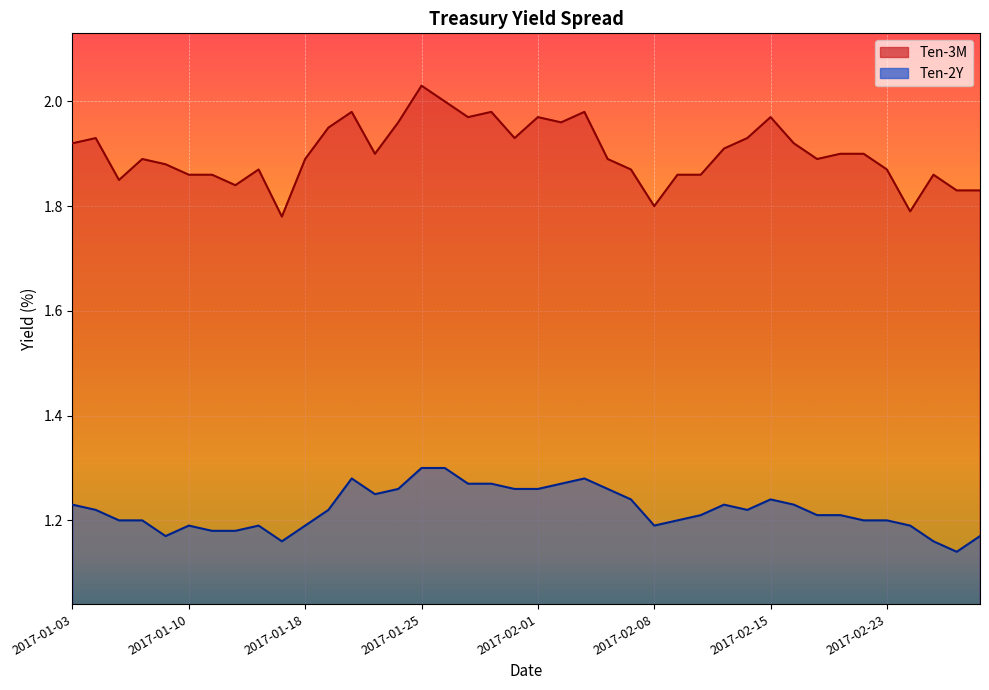

Reading left to right, what are all the values shown in this chart?

Ten-3M: 1.9	1.9	1.9	1.9	1.9	1.9	1.9	1.8	1.9	1.8	1.9	1.9	2.0	1.9	2.0	2.0	2.0	2.0	2.0	1.9	2.0	2.0	2.0	1.9	1.9	1.8	1.9	1.9	1.9	1.9	2.0	1.9	1.9	1.9	1.9	1.9	1.8	1.9	1.8	1.8
Ten-2Y: 1.2	1.2	1.2	1.2	1.2	1.2	1.2	1.2	1.2	1.2	1.2	1.2	1.3	1.2	1.3	1.3	1.3	1.3	1.3	1.3	1.3	1.3	1.3	1.3	1.2	1.2	1.2	1.2	1.2	1.2	1.2	1.2	1.2	1.2	1.2	1.2	1.2	1.2	1.1	1.2